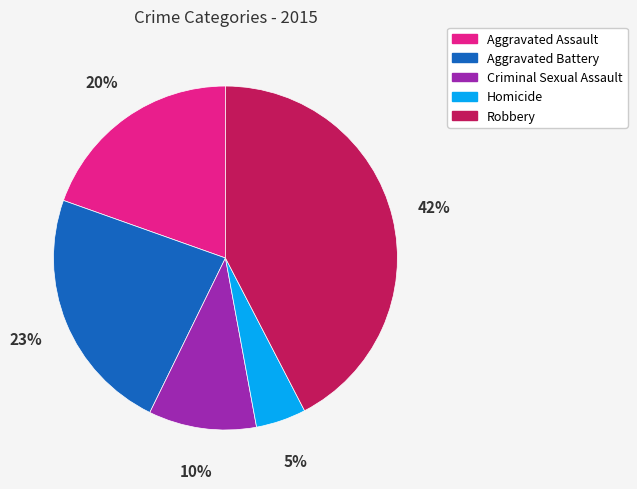

Rank the categories by value from lowest to highest.

Homicide, Criminal Sexual Assault, Aggravated Assault, Aggravated Battery, Robbery